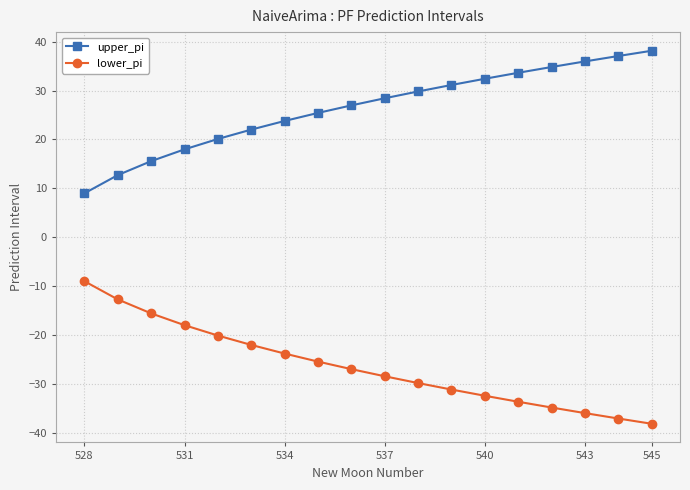

What is the smallest value displayed?

-38.1